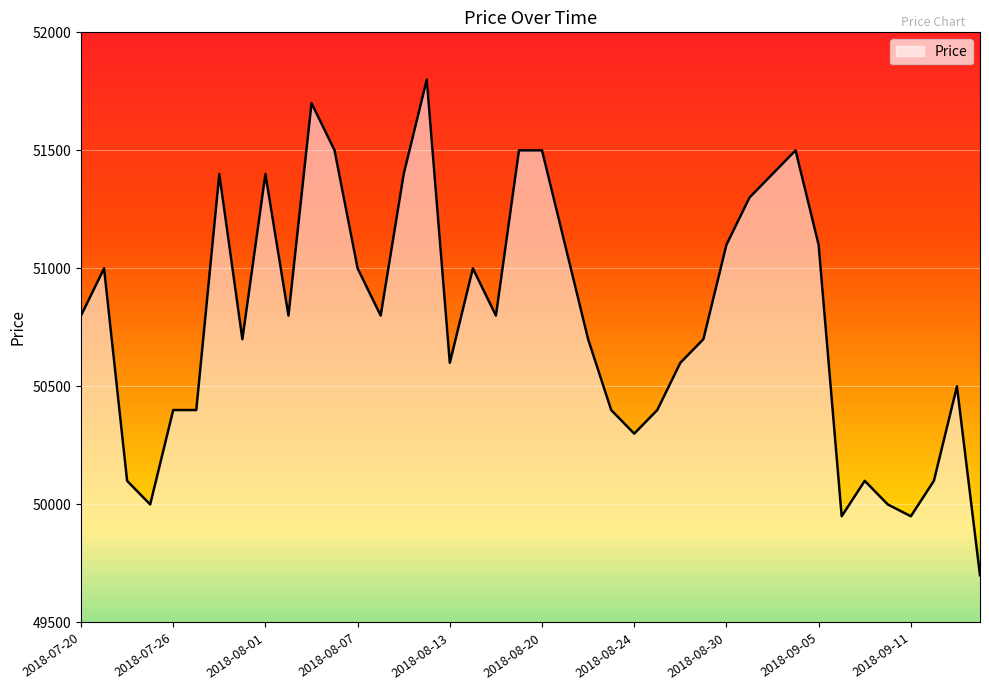

What is the smallest value displayed?

49700